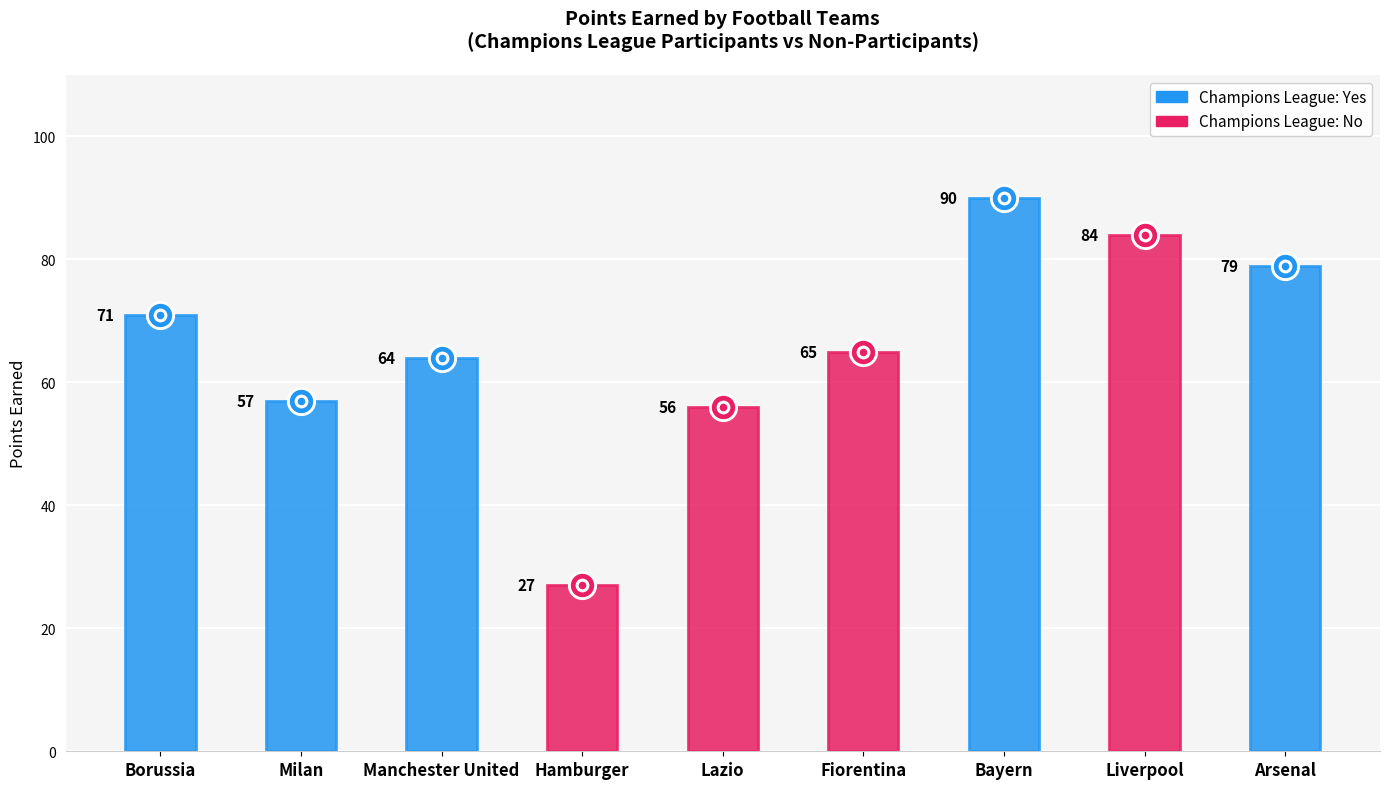

Is the value of Games played at Liverpool greater than the value of Points earned at Bayern?

No